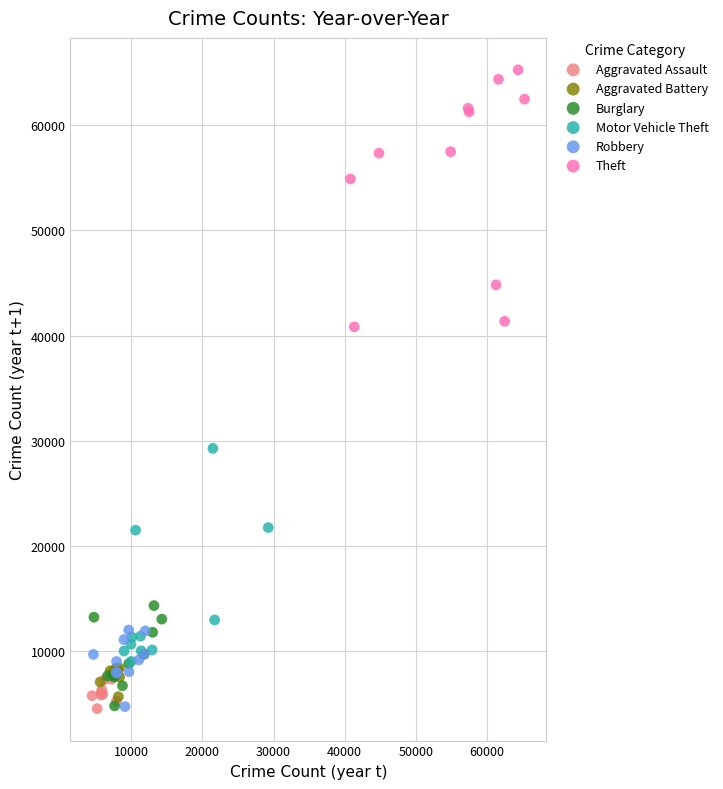

Which series reaches the maximum Y coordinate?

Theft